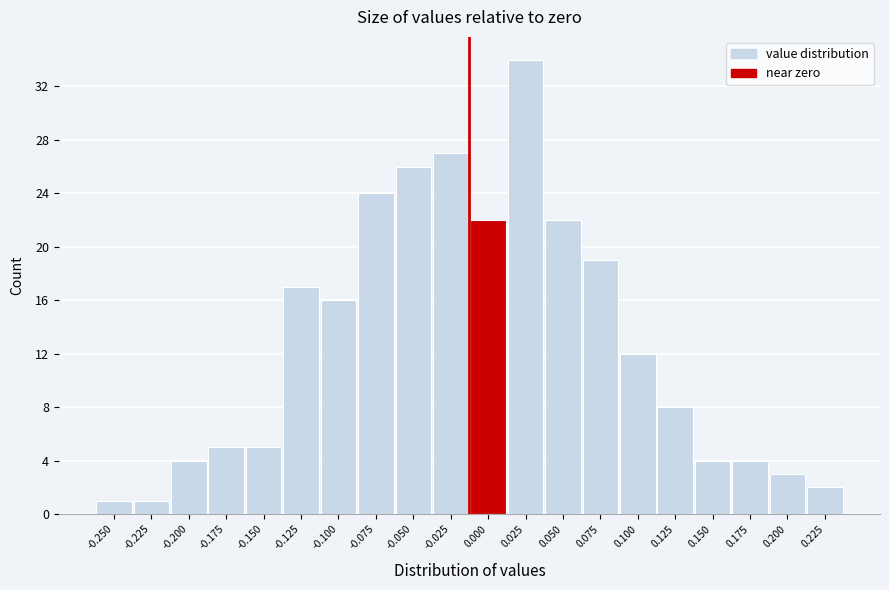

Reading right to left, extract all data points from this chart.

2	3	4	4	8	12	19	22	34	22	27	26	24	16	17	5	5	4	1	1